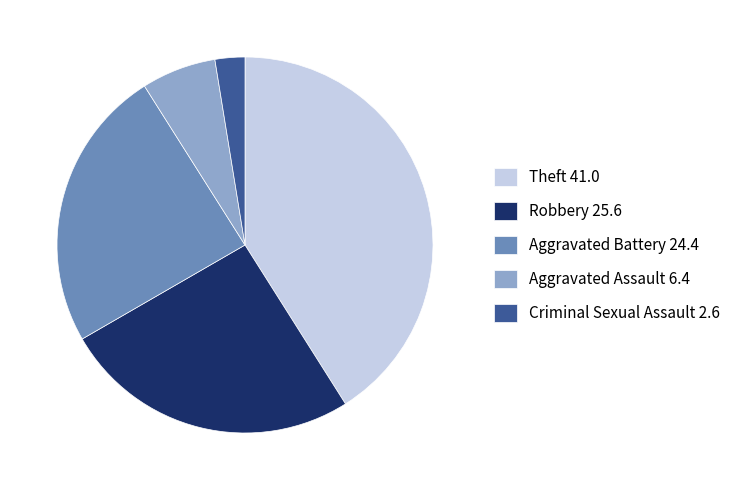

How many segments does this pie chart have?

5